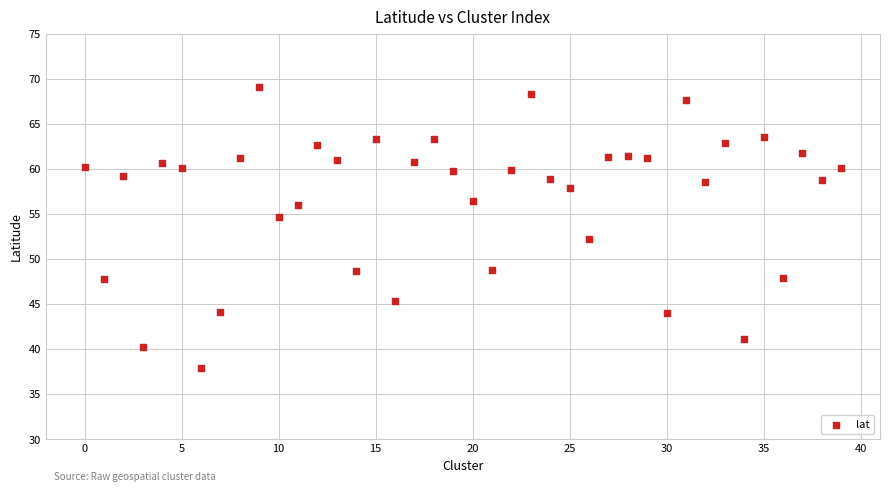

What is the range of Y values (max minus min)?

31.2